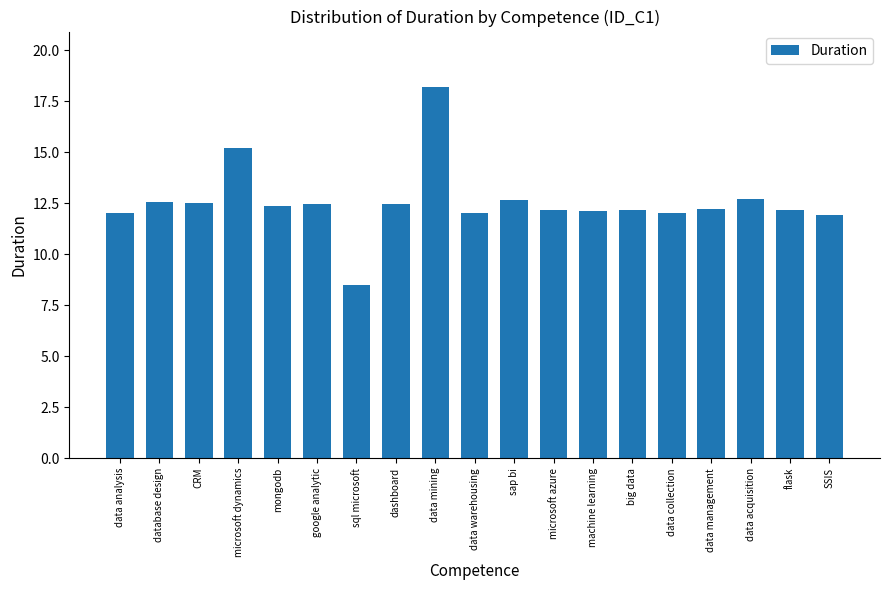

Which category has the lowest value across all series?

sql microsoft